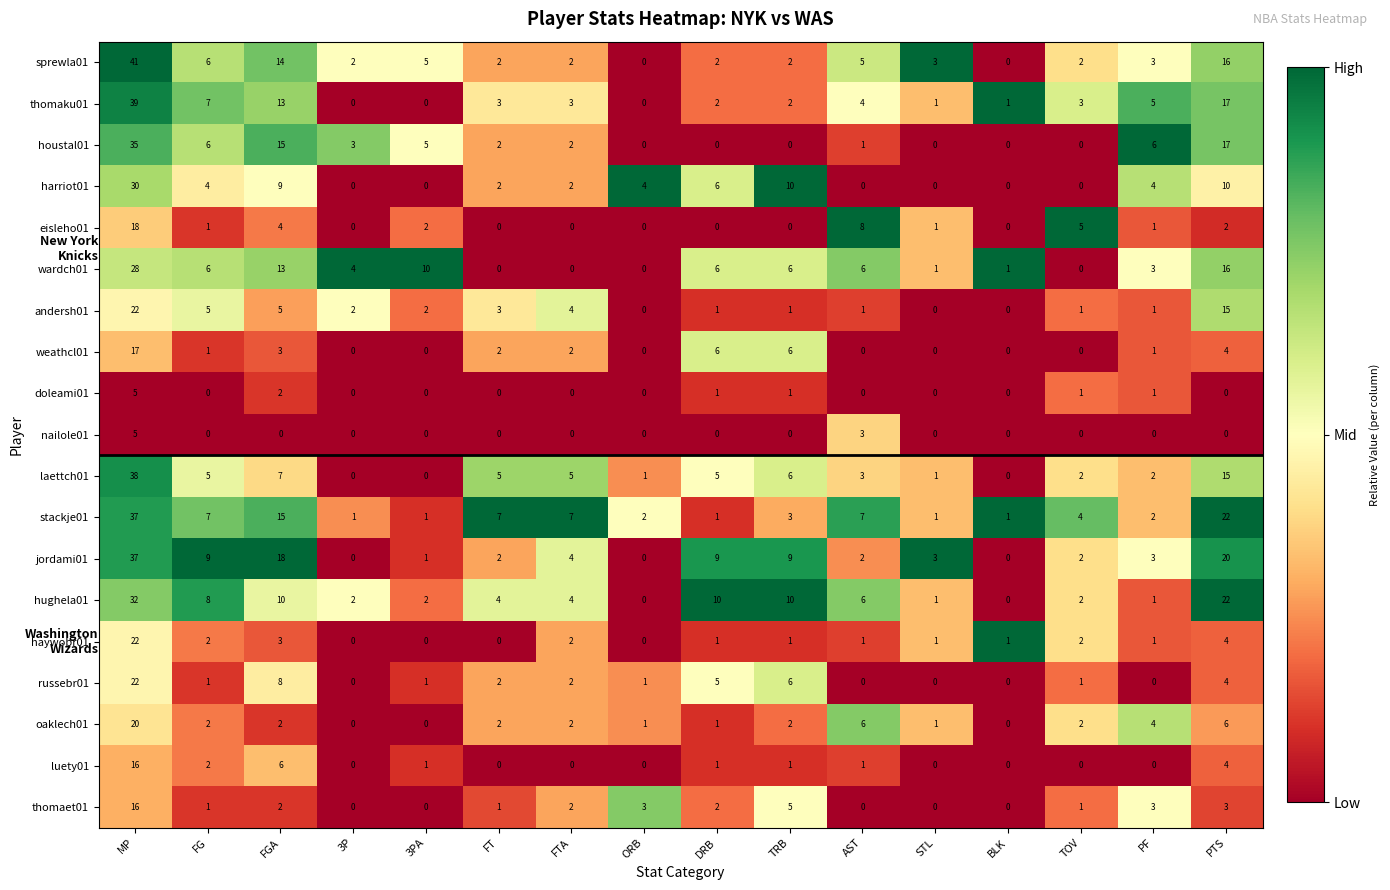

Where is russebr01 nearest to the value 11?

FGA